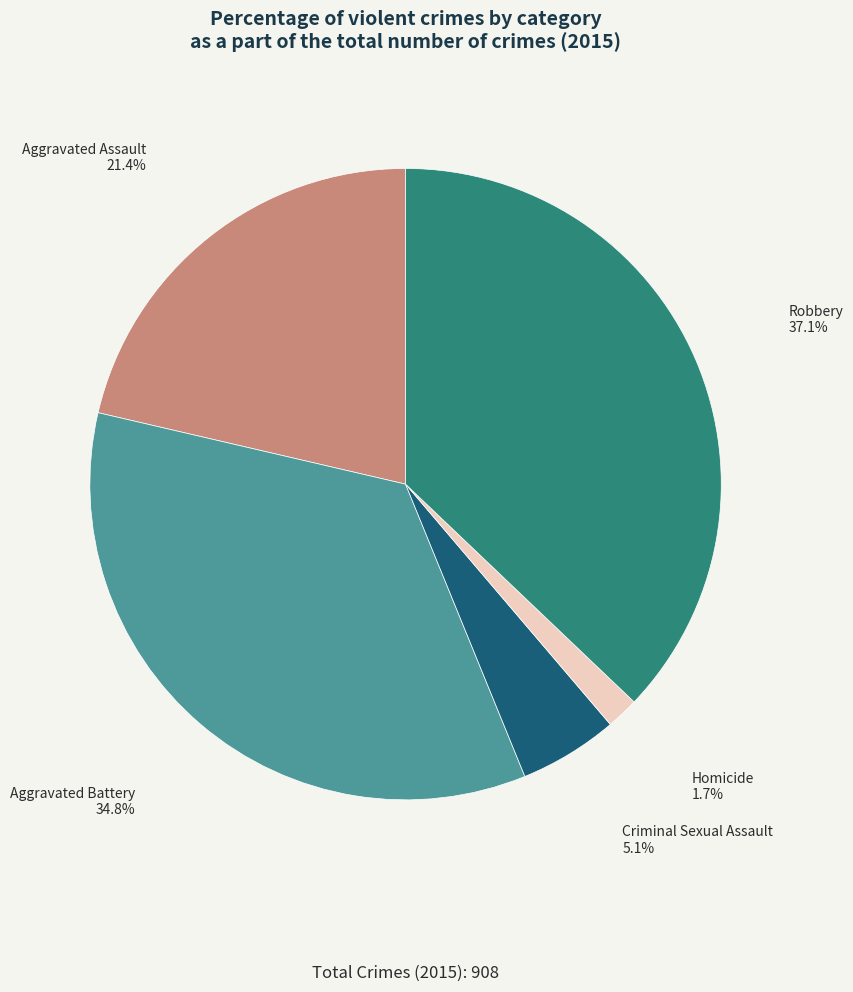

Does any single category account for the majority?

No